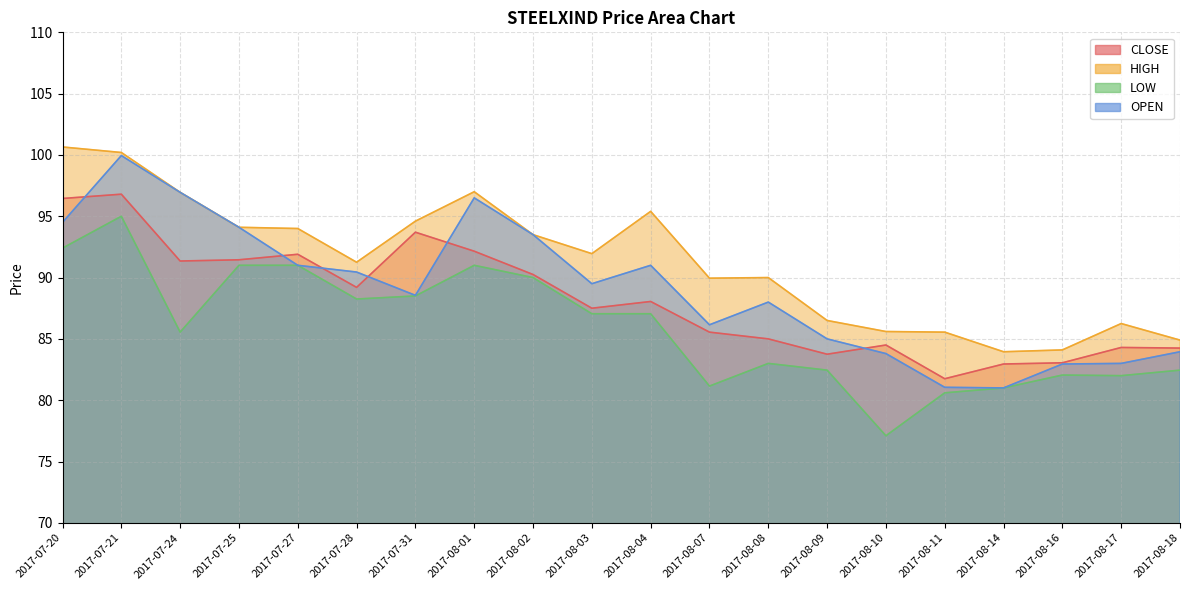

What is the smallest value displayed?

77.1